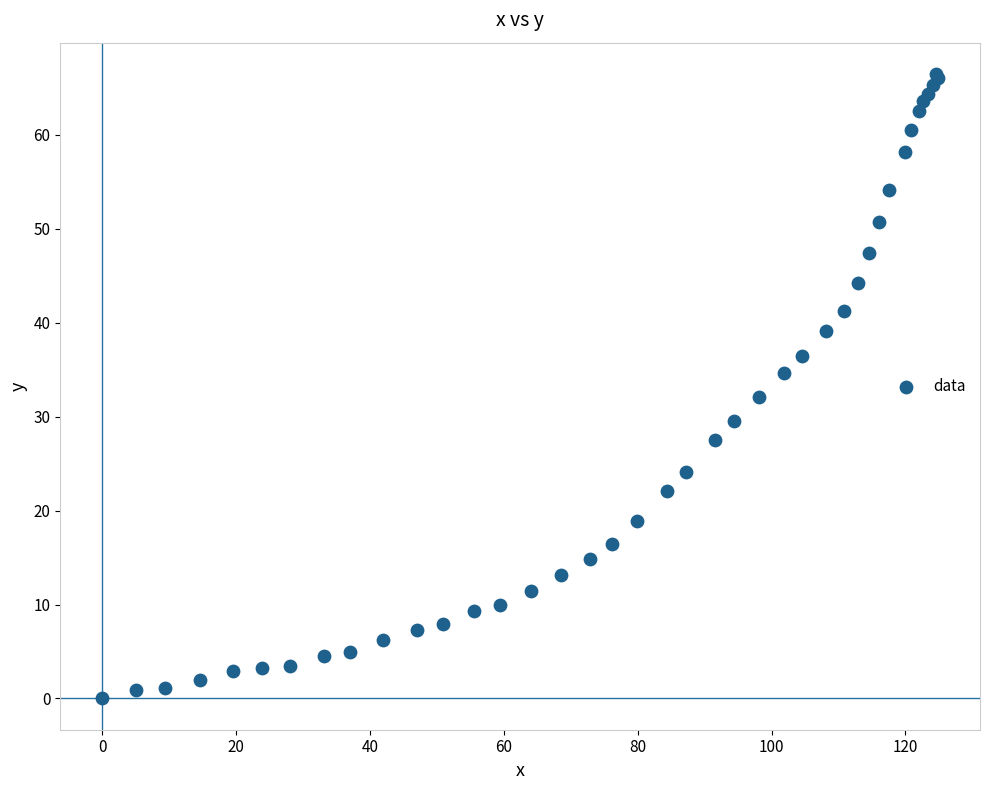

What Y value in the scatter plot is closest to 33?

32.1